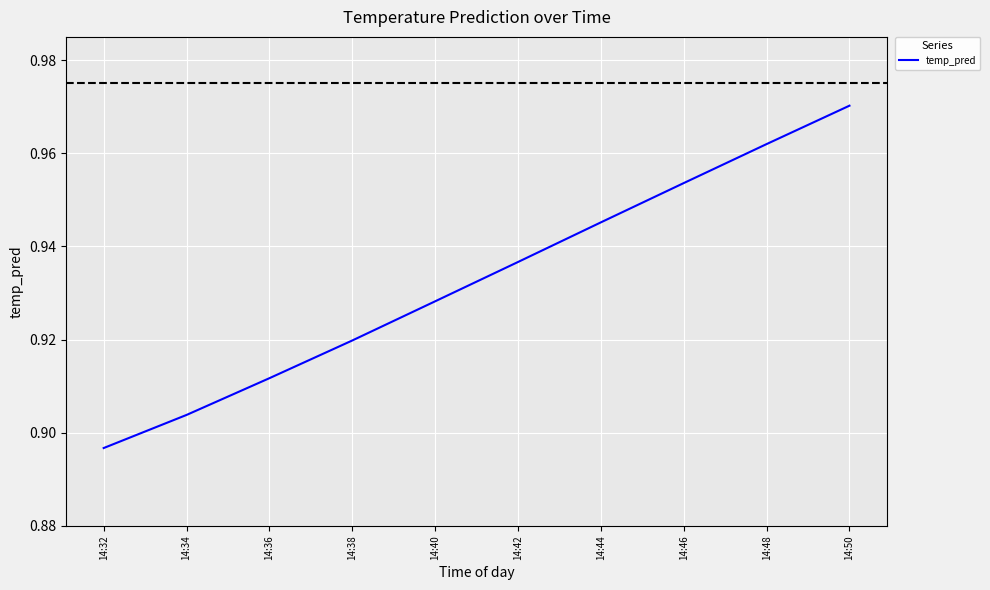

At which category does the chart reach its minimum across all series?

14:32